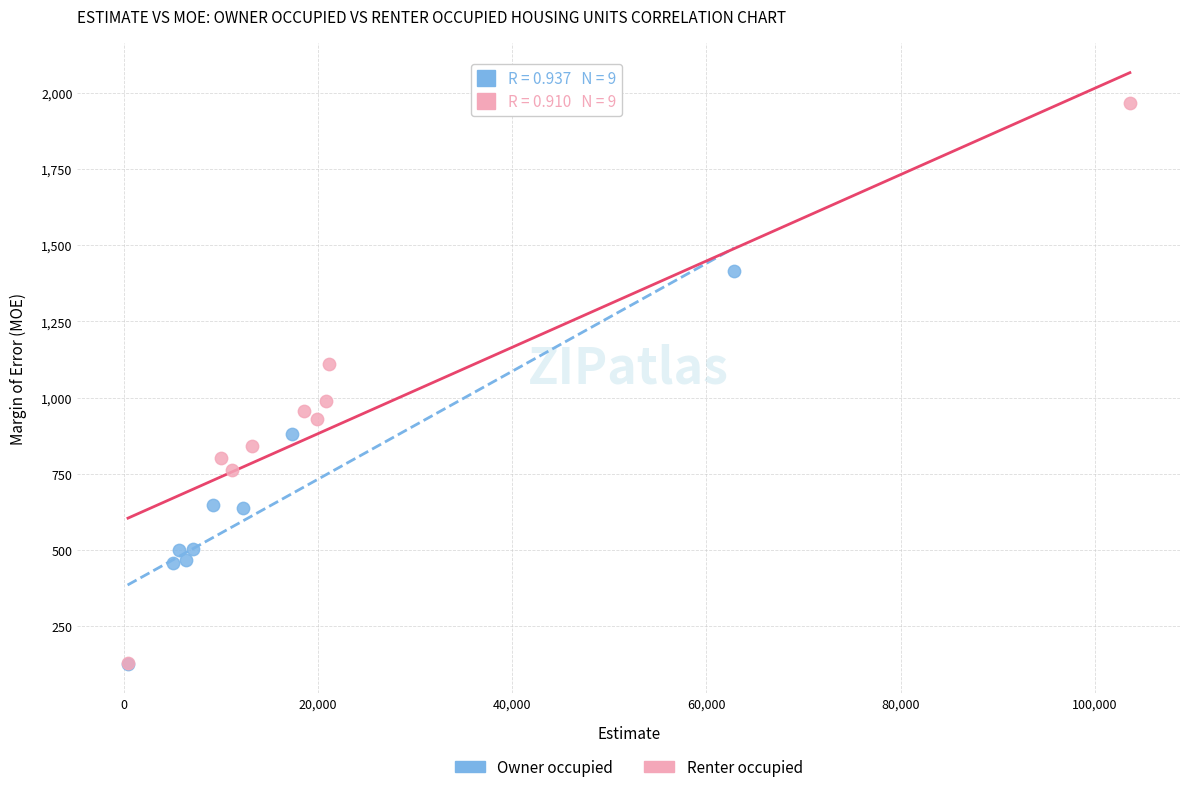

Which series reaches the maximum Y coordinate?

Renter occupied